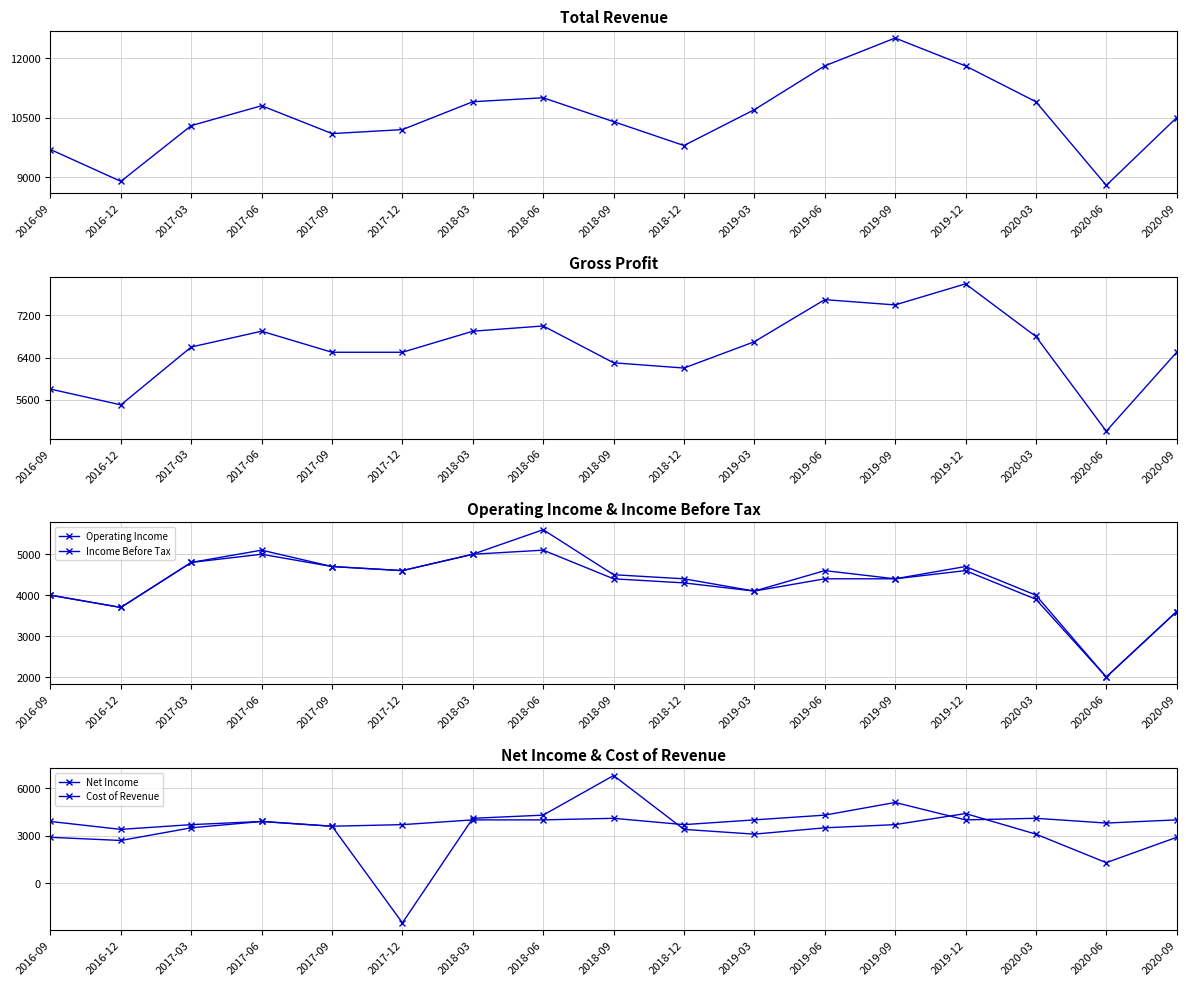

Reading right to left, extract all data points from this chart.

Total Revenue: 10500	8800	10900	11800	12500	11800	10700	9800	10400	11000	10900	10200	10100	10800	10300	8900	9700
Gross Profit: 6500	5000	6800	7800	7400	7500	6700	6200	6300	7000	6900	6500	6500	6900	6600	5500	5800
Operating Income: 3600	2000	3900	4600	4400	4400	4100	4300	4400	5100	5000	4600	4700	5000	4800	3700	4000
Income Before Tax: 3600	2000	4000	4700	4400	4600	4100	4400	4500	5600	5000	4600	4700	5100	4800	3700	4000
Net Income: 2900	1300	3100	4400	3700	3500	3100	3400	6800	4300	4100	-2500	3600	3900	3500	2700	2900
Cost of Revenue: 4000	3800	4100	4000	5100	4300	4000	3700	4100	4000	4000	3700	3600	3900	3700	3400	3900